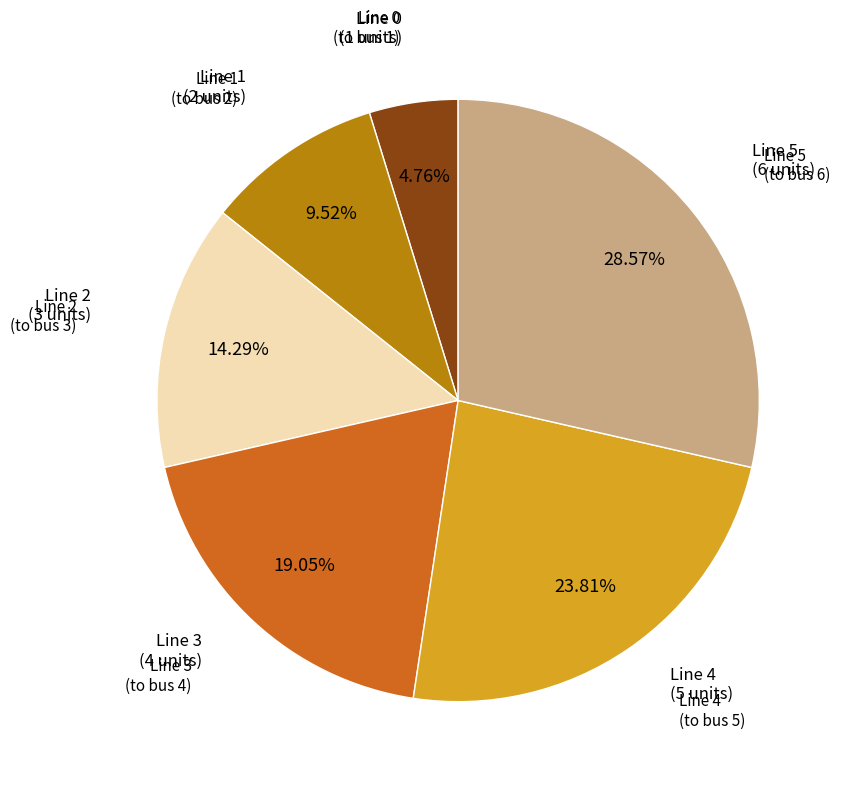

Does any single category account for the majority?

No